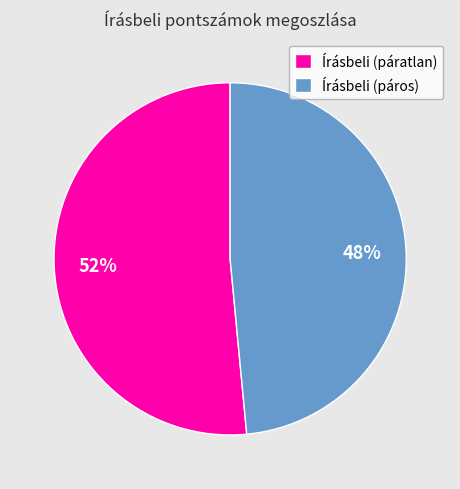

Do Írásbeli (páros) and Írásbeli (páratlan) together represent more than half of the pie?

Yes